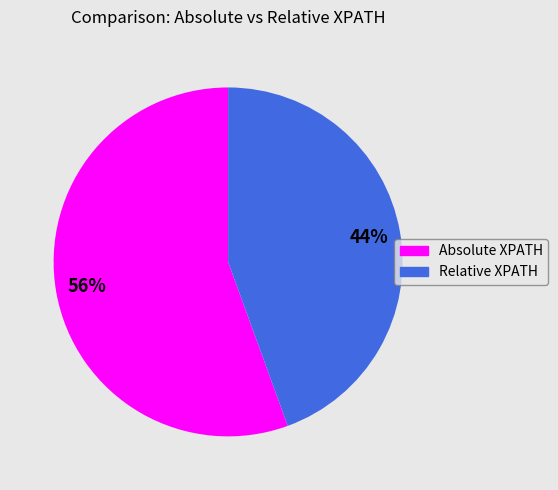

Do Relative XPATH and Absolute XPATH together represent more than half of the pie?

Yes